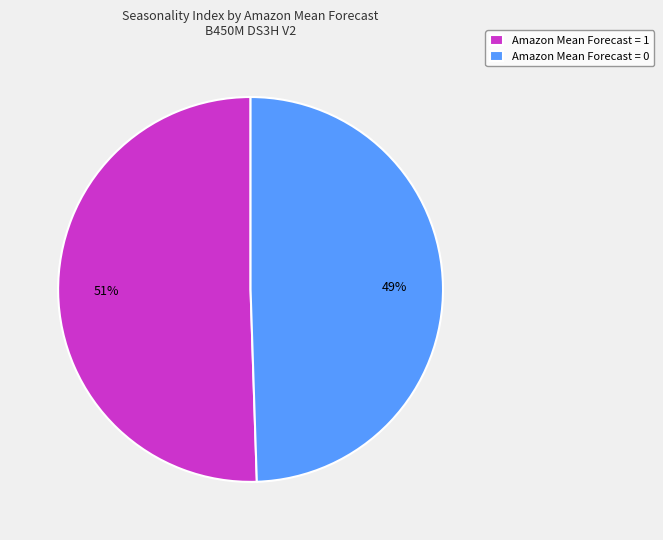

To the nearest percent, what is the average slice percentage?

50%